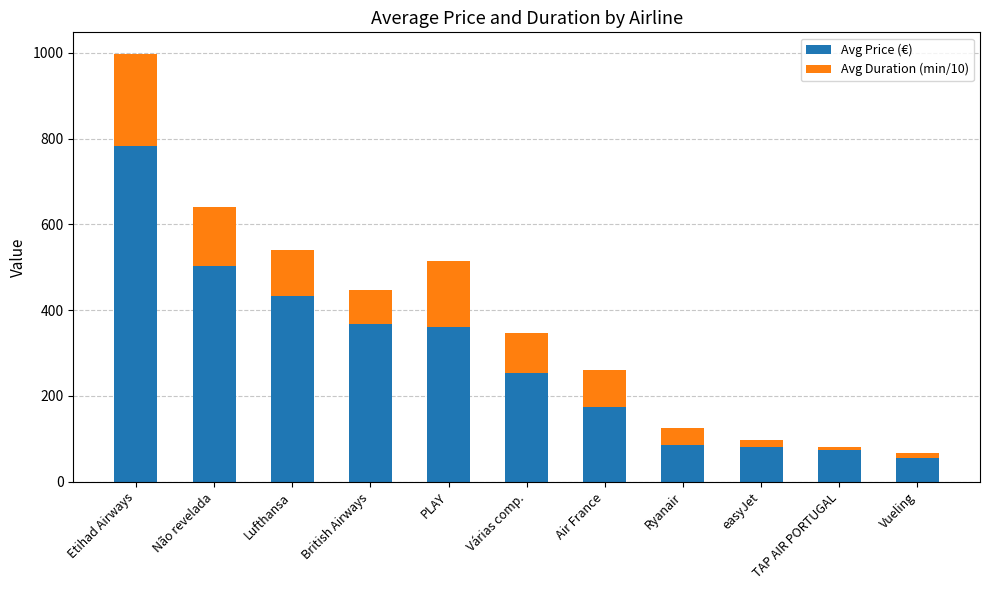

The value of Avg Price (€) at Várias comp. is 253.8. True or false?

True